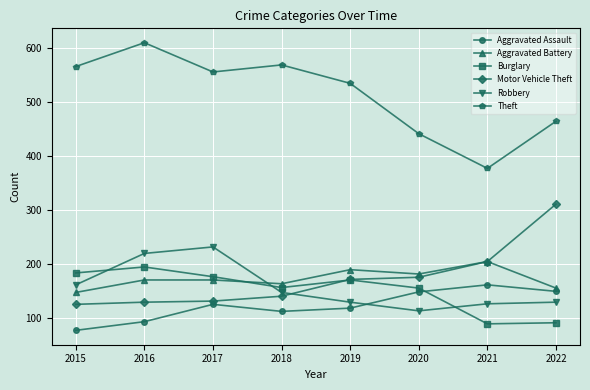

What is the approximate value of Motor Vehicle Theft at 2021, to the nearest 5?

205